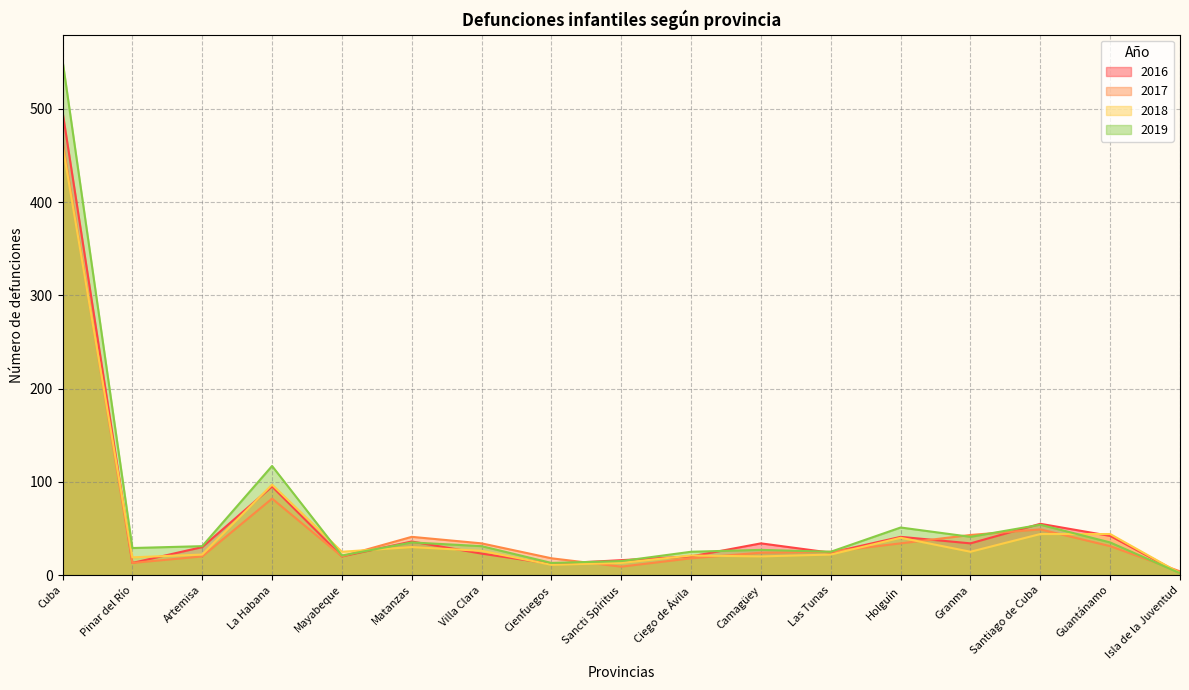

Which series has the largest total across all categories?

2019